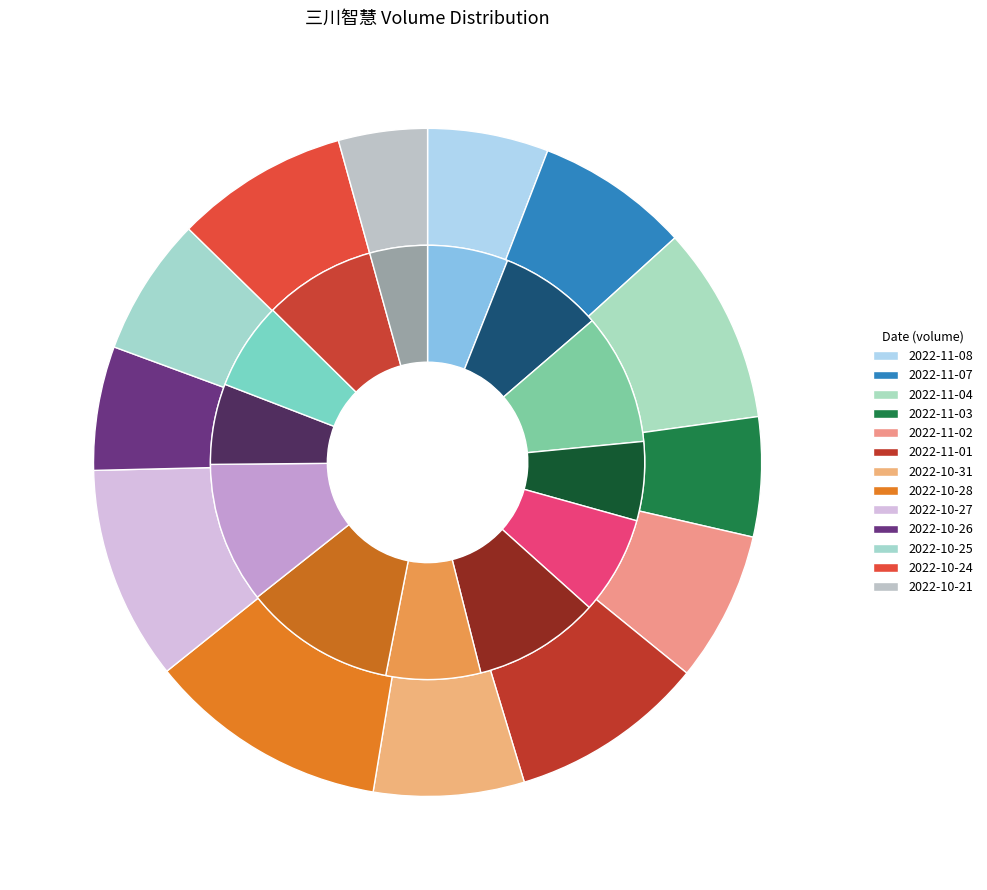

Which category has the smallest portion of the pie?

2022-10-21